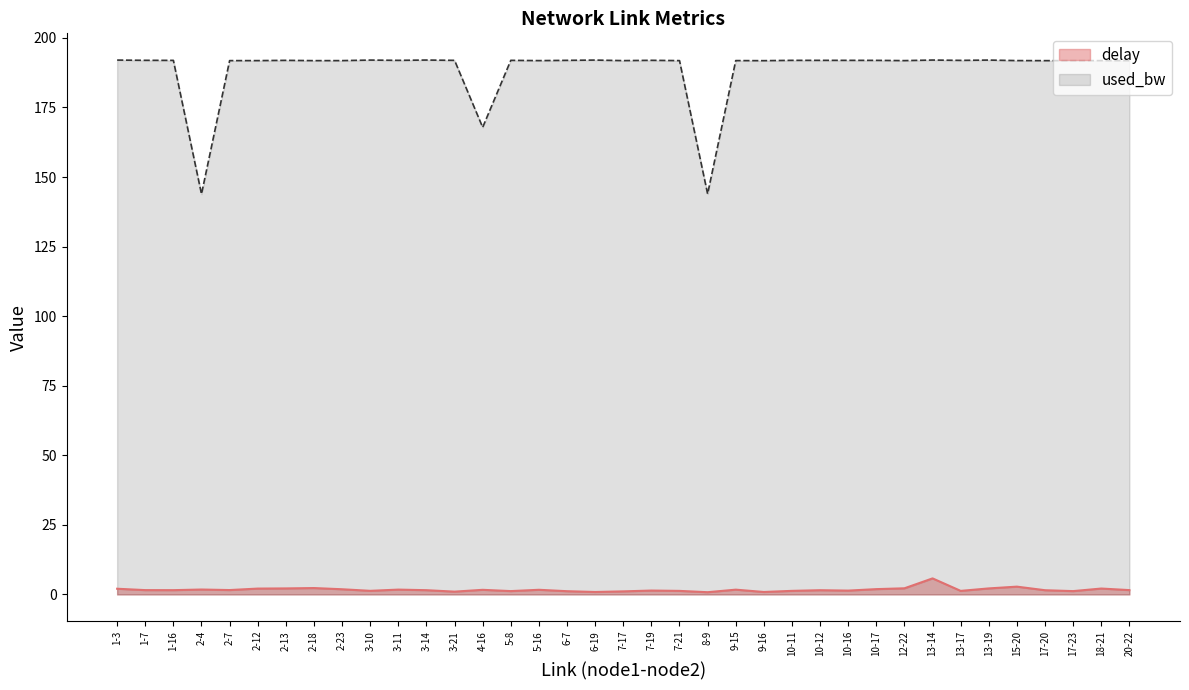

True or false: delay has a value of 1.3 at 18-21.

False